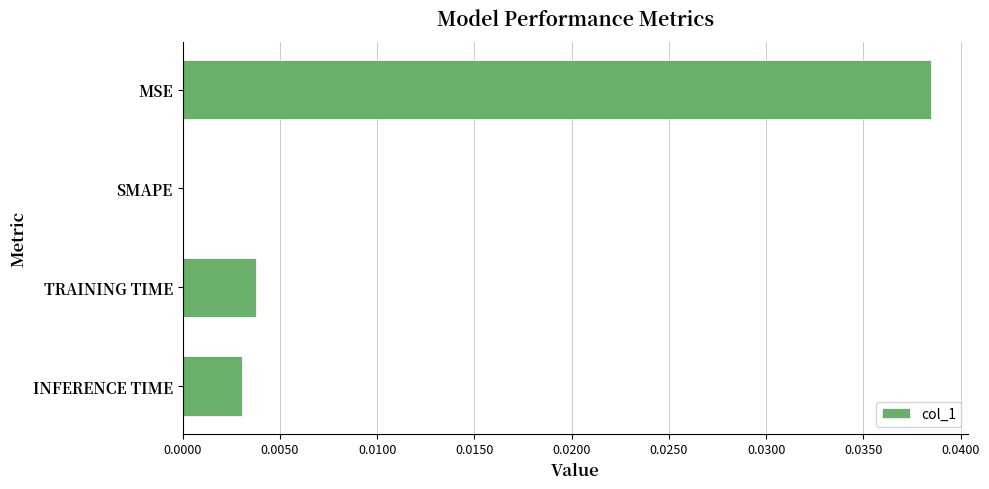

At which category does the chart reach its peak across all series?

MSE